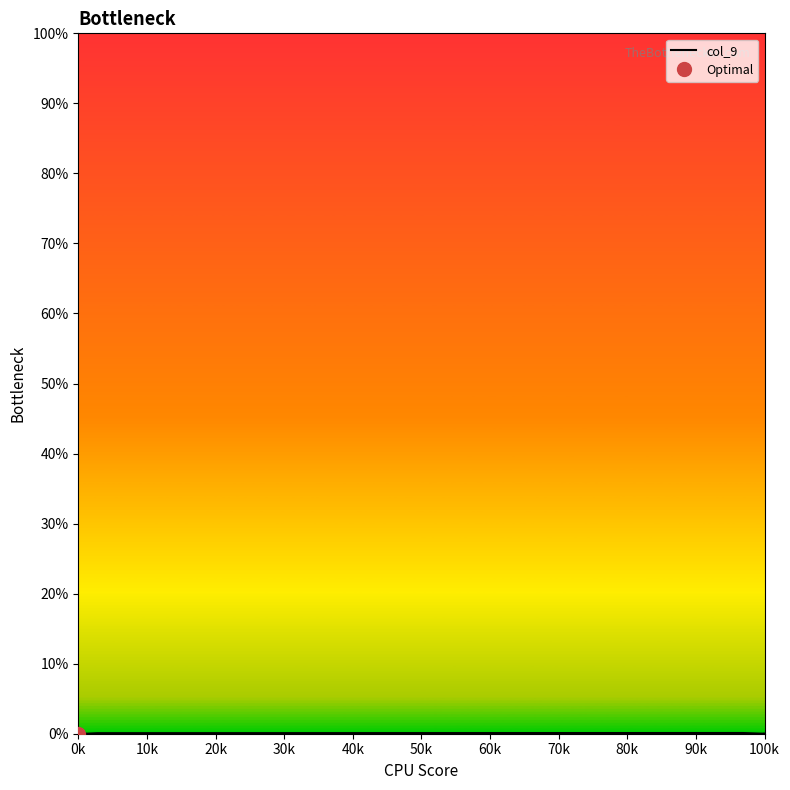

What is the label of the 37th point from the right?

30k